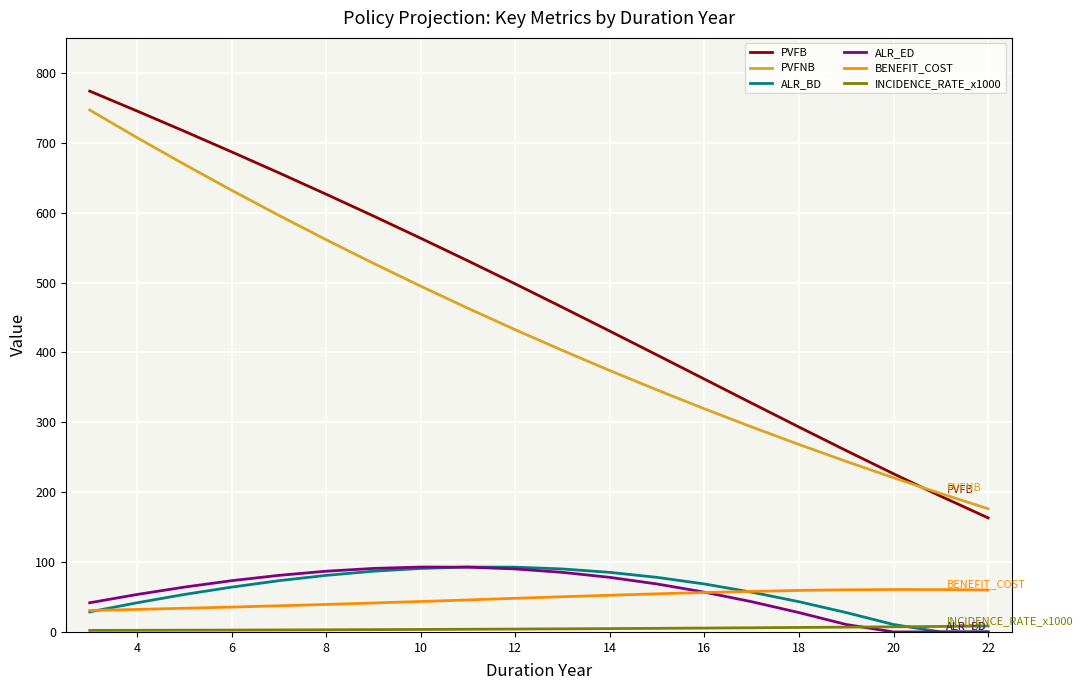

What is the difference between the second highest and second lowest values in the PVFNB series?

509.4